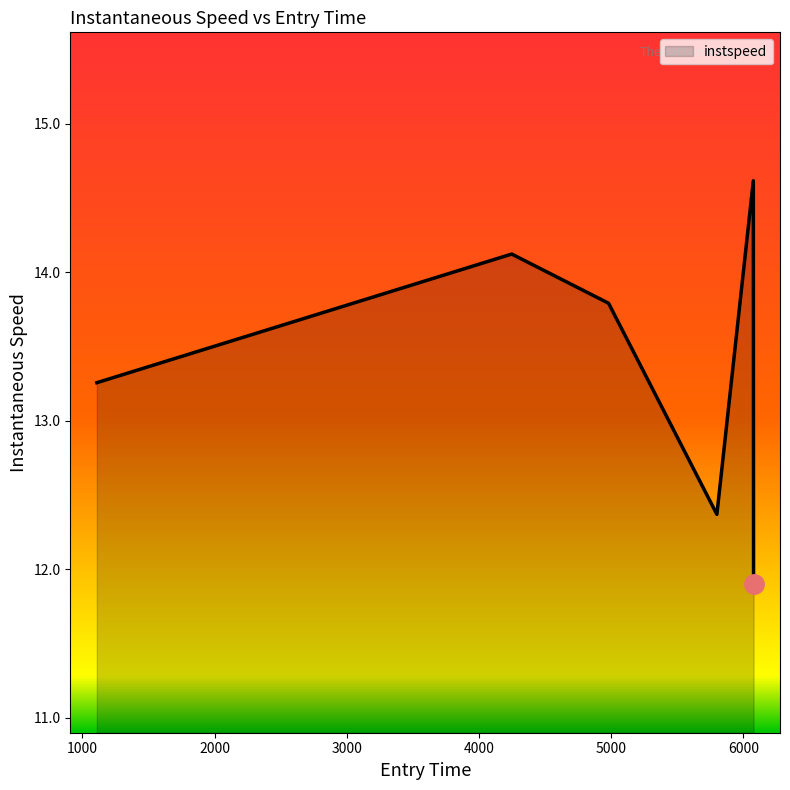

Reading left to right, extract all data points from this chart.

13.3	14.1	13.8	12.4	14.6	11.9